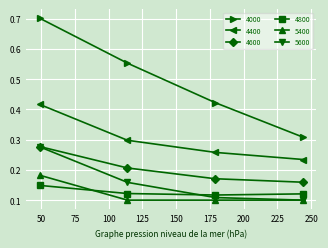

At how many categories does at least one series exceed 0?

4